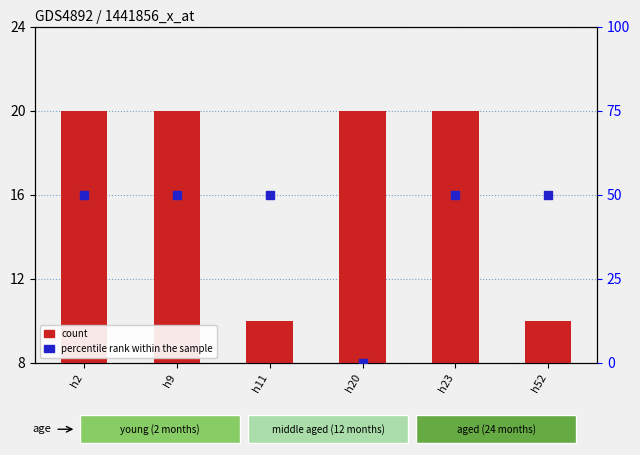

Which series has the largest Y range (max minus min)?

percentile rank within the sample